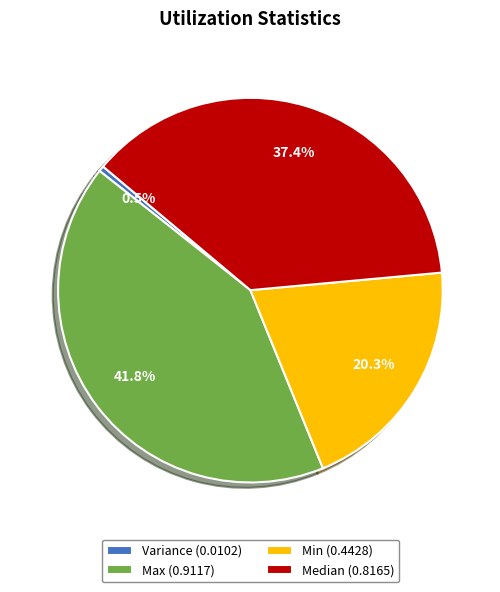

How many slices are in this pie chart?

4